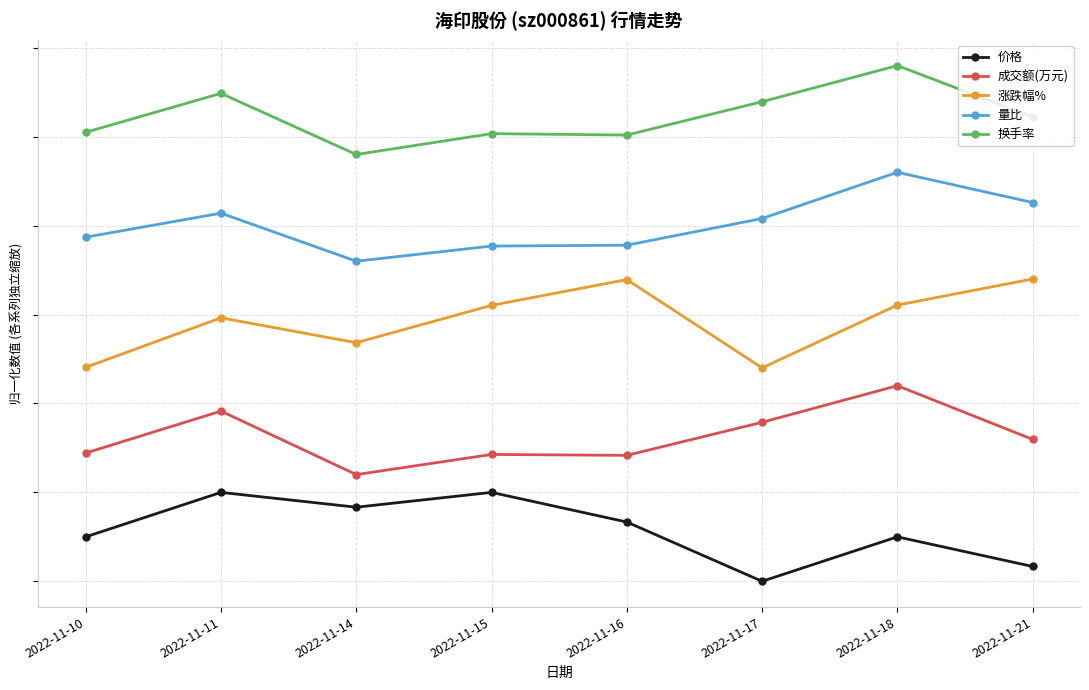

What is the value of the 涨跌幅% point at the 7th from the left?

3.1